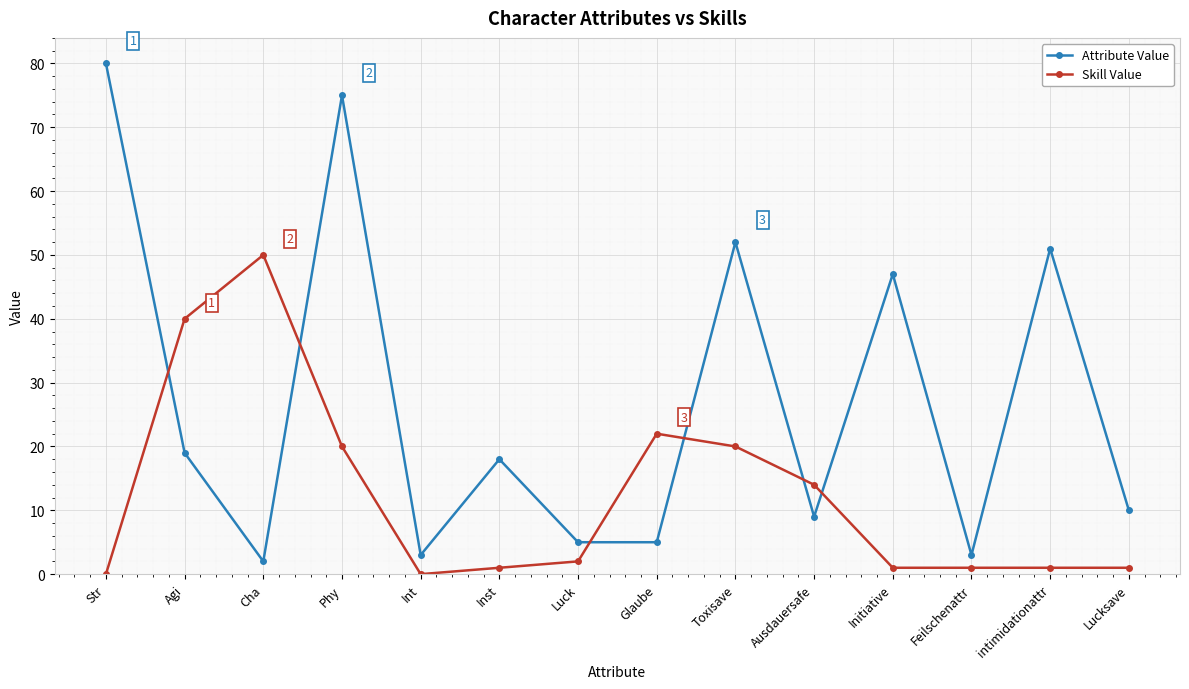

Is this an area chart (filled region under the line)?

No